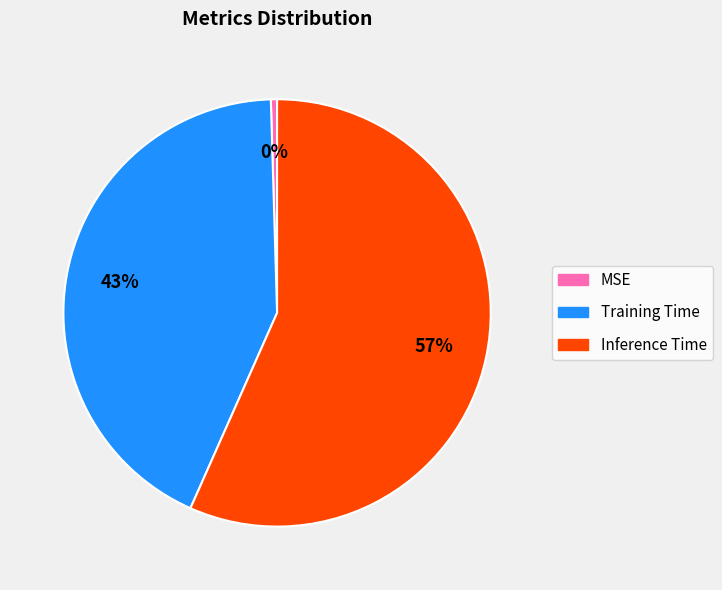

Rank the categories by value from highest to lowest.

Inference Time, Training Time, MSE